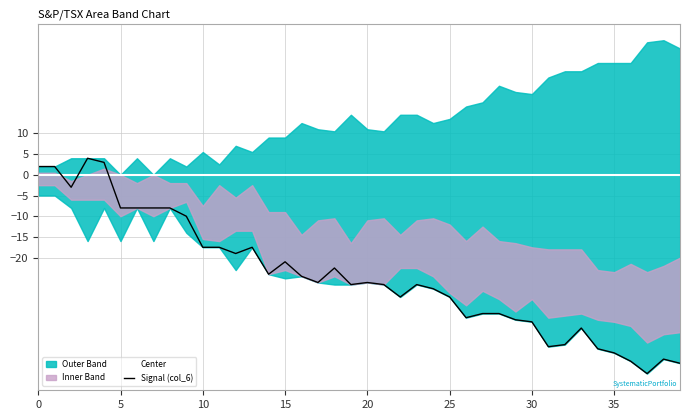

How many positive values does the Signal (col_6) series have?

4